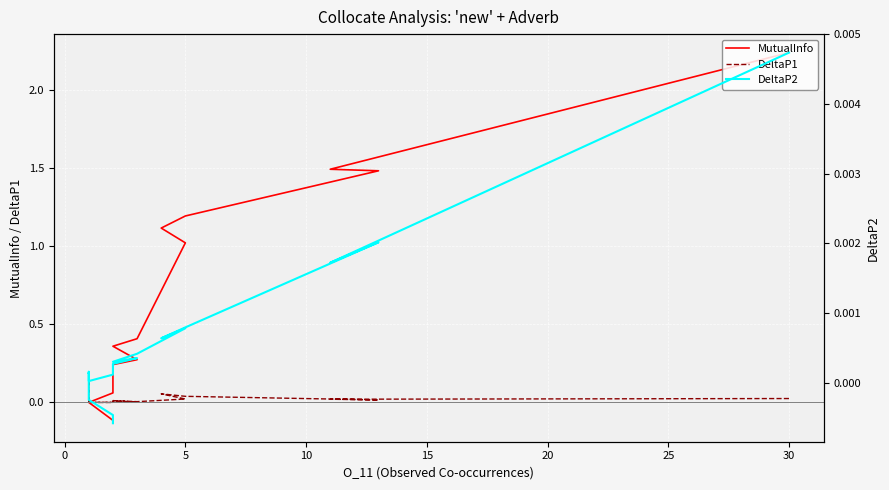

At how many categories does at least one series exceed 0?

18